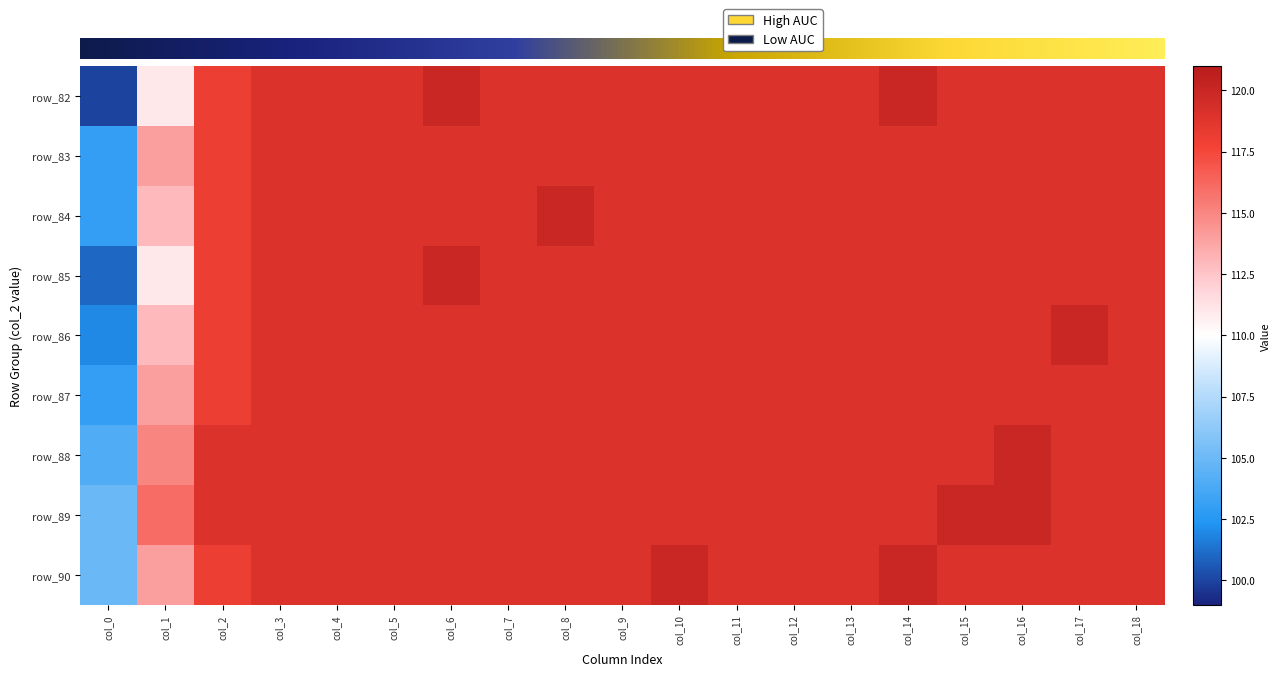

At which category does the chart reach its minimum across all series?

col_0